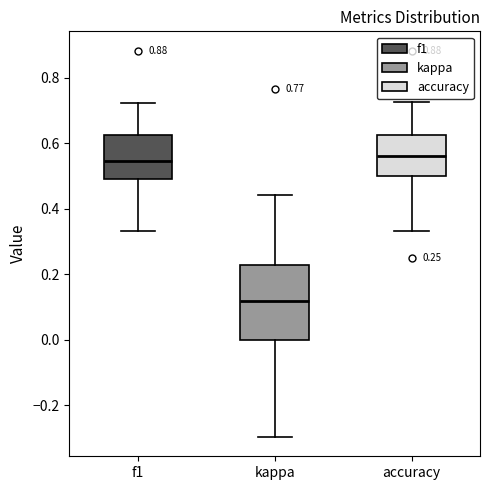

Which box is the tallest, from its lower edge to its upper edge?

kappa